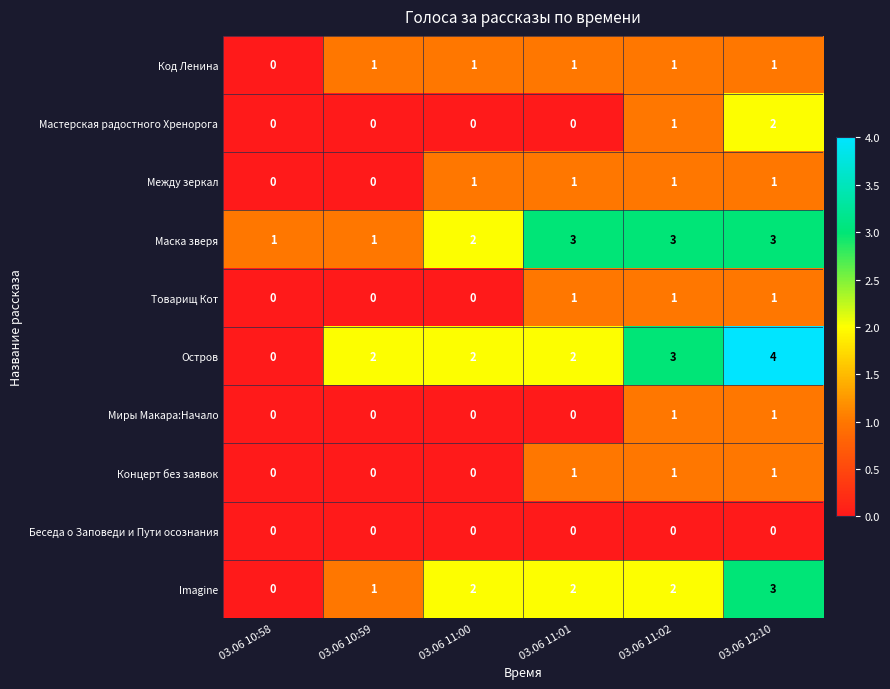

True or false: Маска зверя has a value of 4 at 03.06 11:01.

False